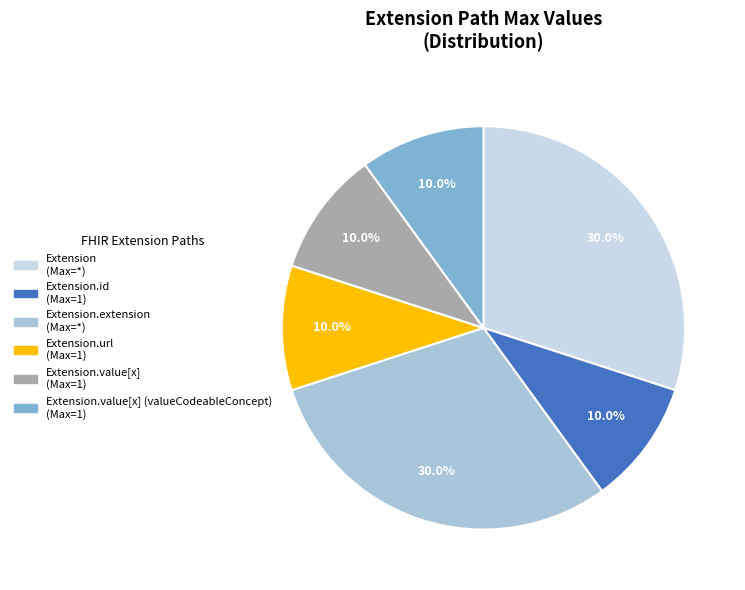

To the nearest percent, what is the average slice percentage?

17%